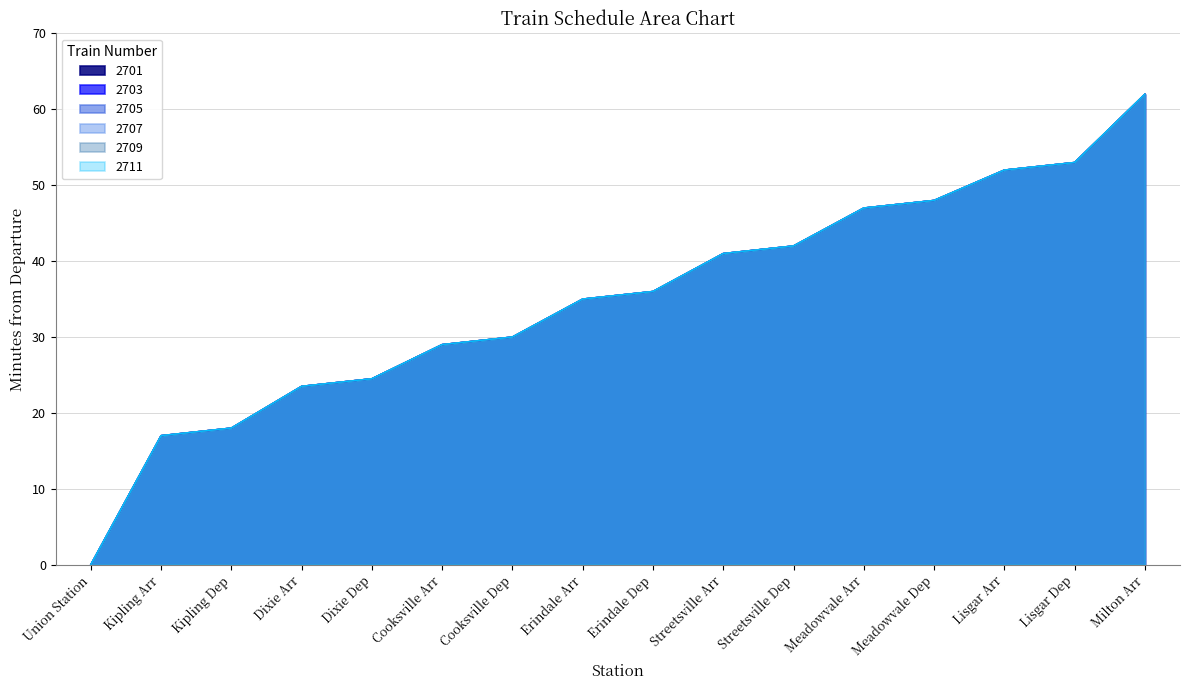

Reading left to right, what are all the values shown in this chart?

2701: 0.0	17.0	18.0	23.5	24.5	29.0	30.0	35.0	36.0	41.0	42.0	47.0	48.0	52.0	53.0	62.0
2703: 0.0	17.0	18.0	23.5	24.5	29.0	30.0	35.0	36.0	41.0	42.0	47.0	48.0	52.0	53.0	62.0
2705: 0.0	17.0	18.0	23.5	24.5	29.0	30.0	35.0	36.0	41.0	42.0	47.0	48.0	52.0	53.0	62.0
2707: 0.0	17.0	18.0	23.5	24.5	29.0	30.0	35.0	36.0	41.0	42.0	47.0	48.0	52.0	53.0	62.0
2709: 0.0	17.0	18.0	23.5	24.5	29.0	30.0	35.0	36.0	41.0	42.0	47.0	48.0	52.0	53.0	62.0
2711: 0.0	17.0	18.0	23.5	24.5	29.0	30.0	35.0	36.0	41.0	42.0	47.0	48.0	52.0	53.0	62.0